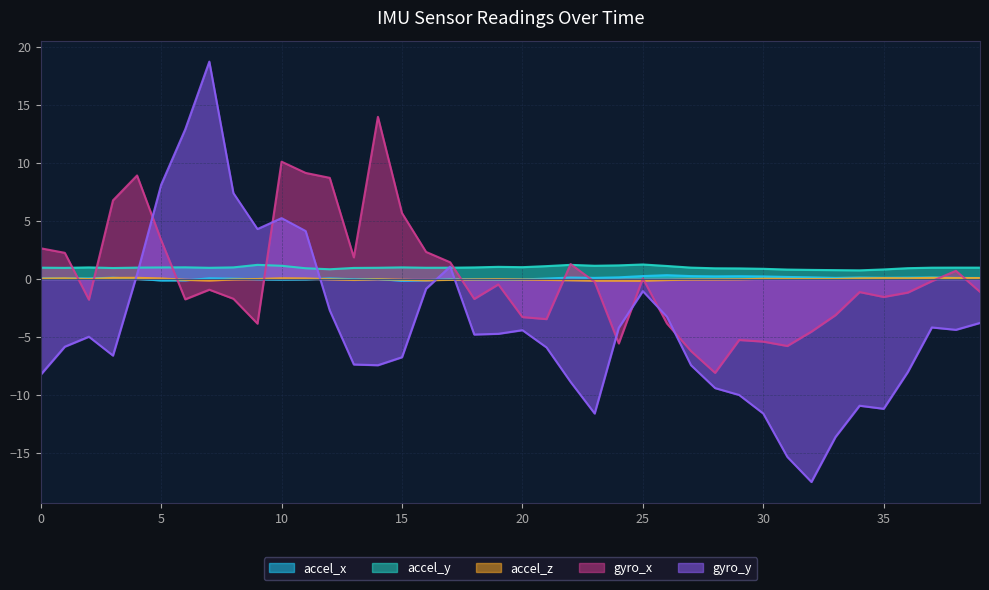

At which category is the sum across all series the highest?

7